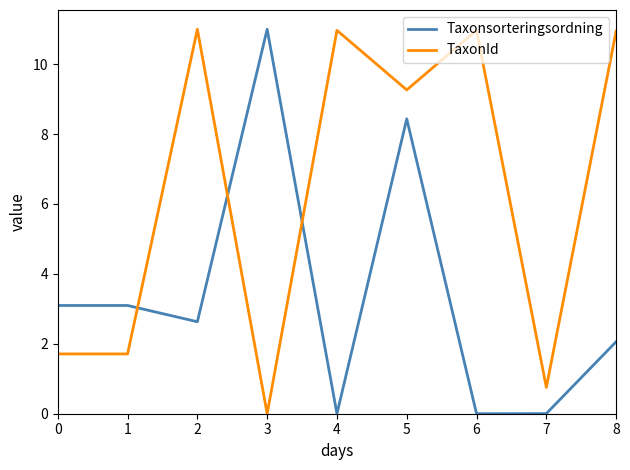

What value does the TaxonId series have at 1?

1.7